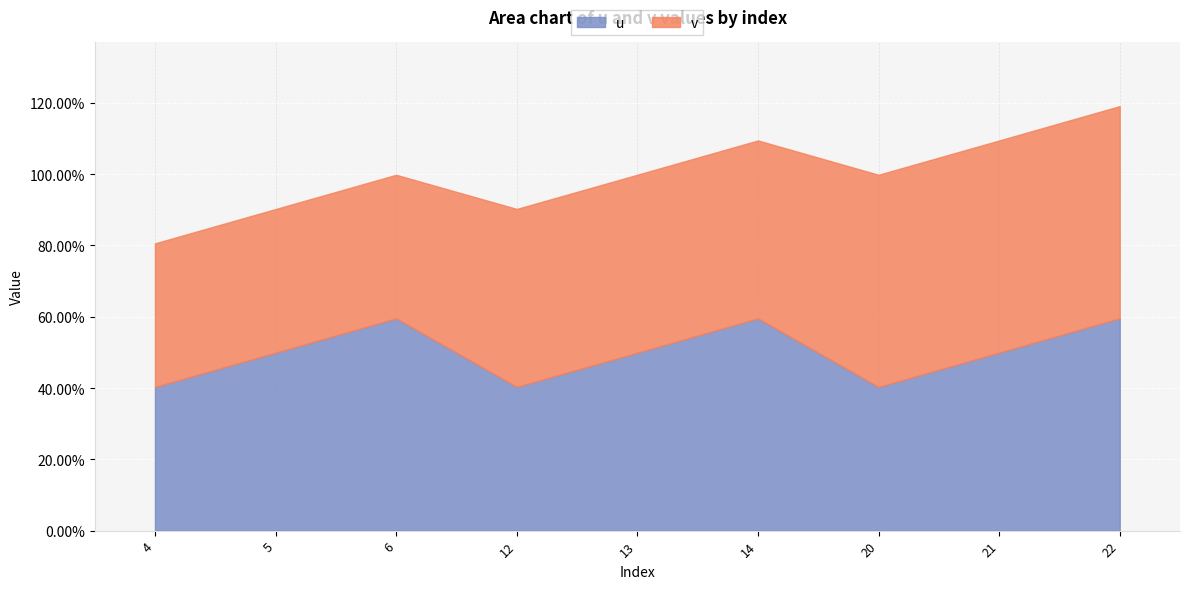

The value at 12 is 0.7. True or false?

False